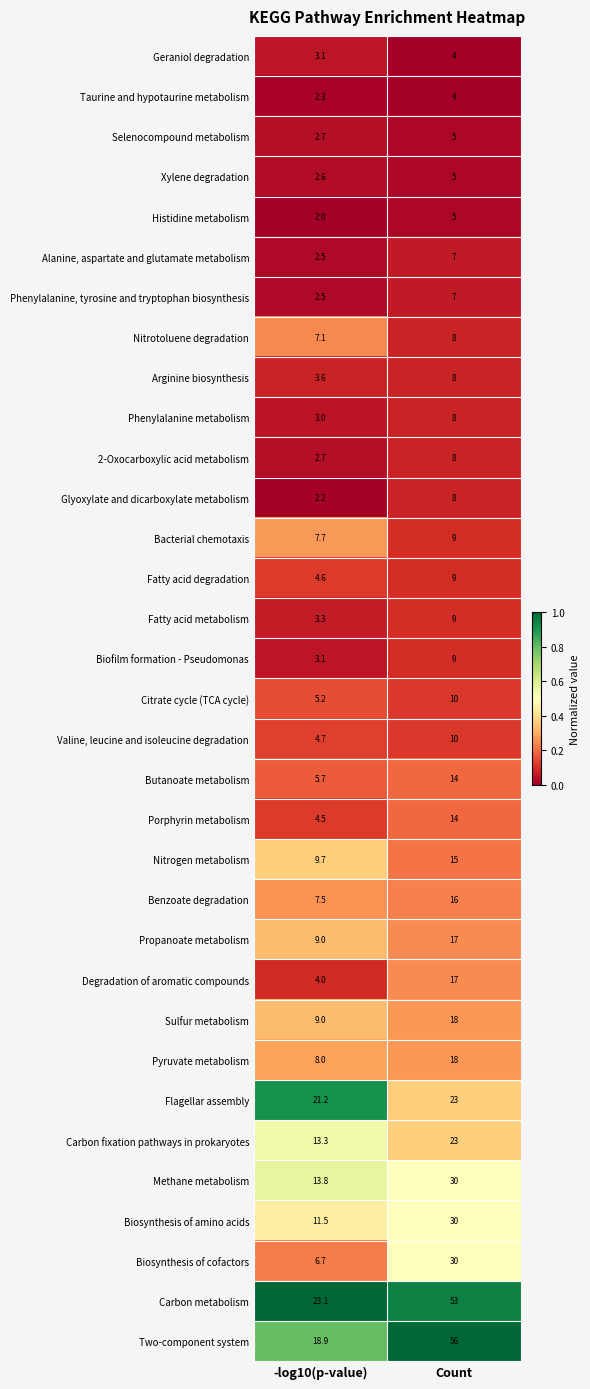

What value does the Phenylalanine metabolism series have at -log10(p-value)?

3.0